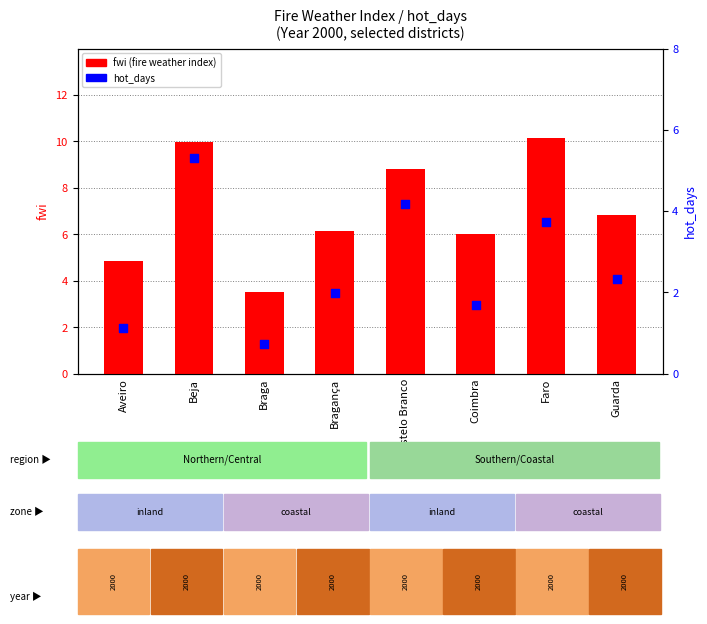

What are all the series names shown in the legend?

fwi (fire weather index), hot_days